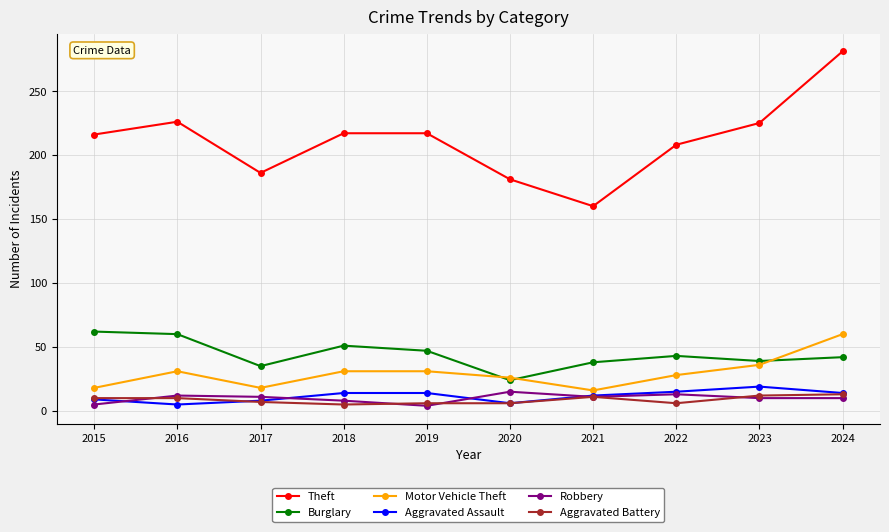

At which category does Theft reach its first local valley?

2017